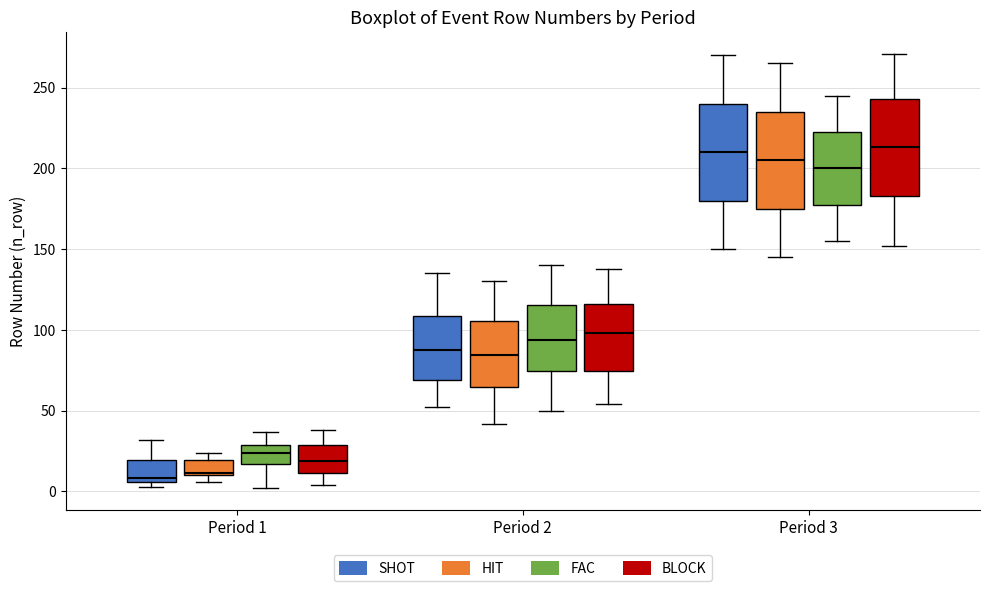

Reading left to right, transcribe this box plot: for each box, give where its median line is, the range the box spans, and where its two whiskers end, as read against the y-axis. The values are not printed on the chart, so give them approximately, as read against the axis.

Period 1 (SHOT): median 10, box 5 to 20, whiskers 5 (just below the box's lower edge) to 30
Period 1 (HIT): median 10, box 10 to 20, whiskers 5 to 25
Period 1 (FAC): median 25, box 15 to 30, whiskers 0 to 35
Period 1 (BLOCK): median 20, box 10 to 30, whiskers 5 to 40
Period 2 (SHOT): median 90, box 70 to 110, whiskers 50 to 135
Period 2 (HIT): median 85, box 65 to 105, whiskers 40 to 130
Period 2 (FAC): median 95, box 75 to 115, whiskers 50 to 140
Period 2 (BLOCK): median 100, box 75 to 115, whiskers 55 to 140
Period 3 (SHOT): median 210, box 180 to 240, whiskers 150 to 270
Period 3 (HIT): median 205, box 175 to 235, whiskers 145 to 265
Period 3 (FAC): median 200, box 180 to 225, whiskers 155 to 245
Period 3 (BLOCK): median 215, box 185 to 245, whiskers 150 to 270